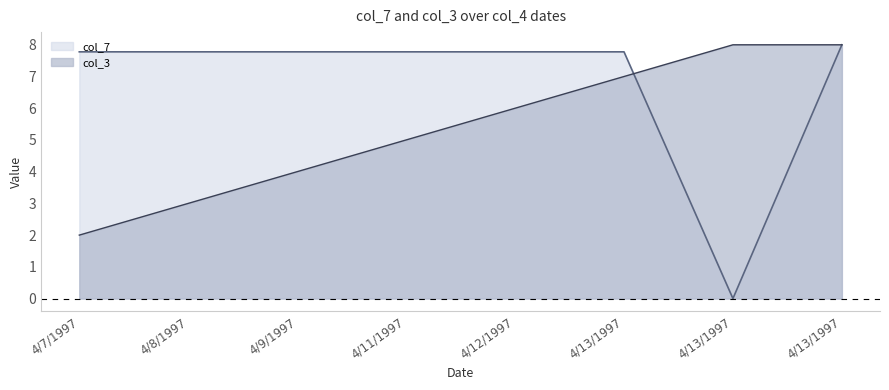

At which label is col_7 closest to 4?

4/7/1997